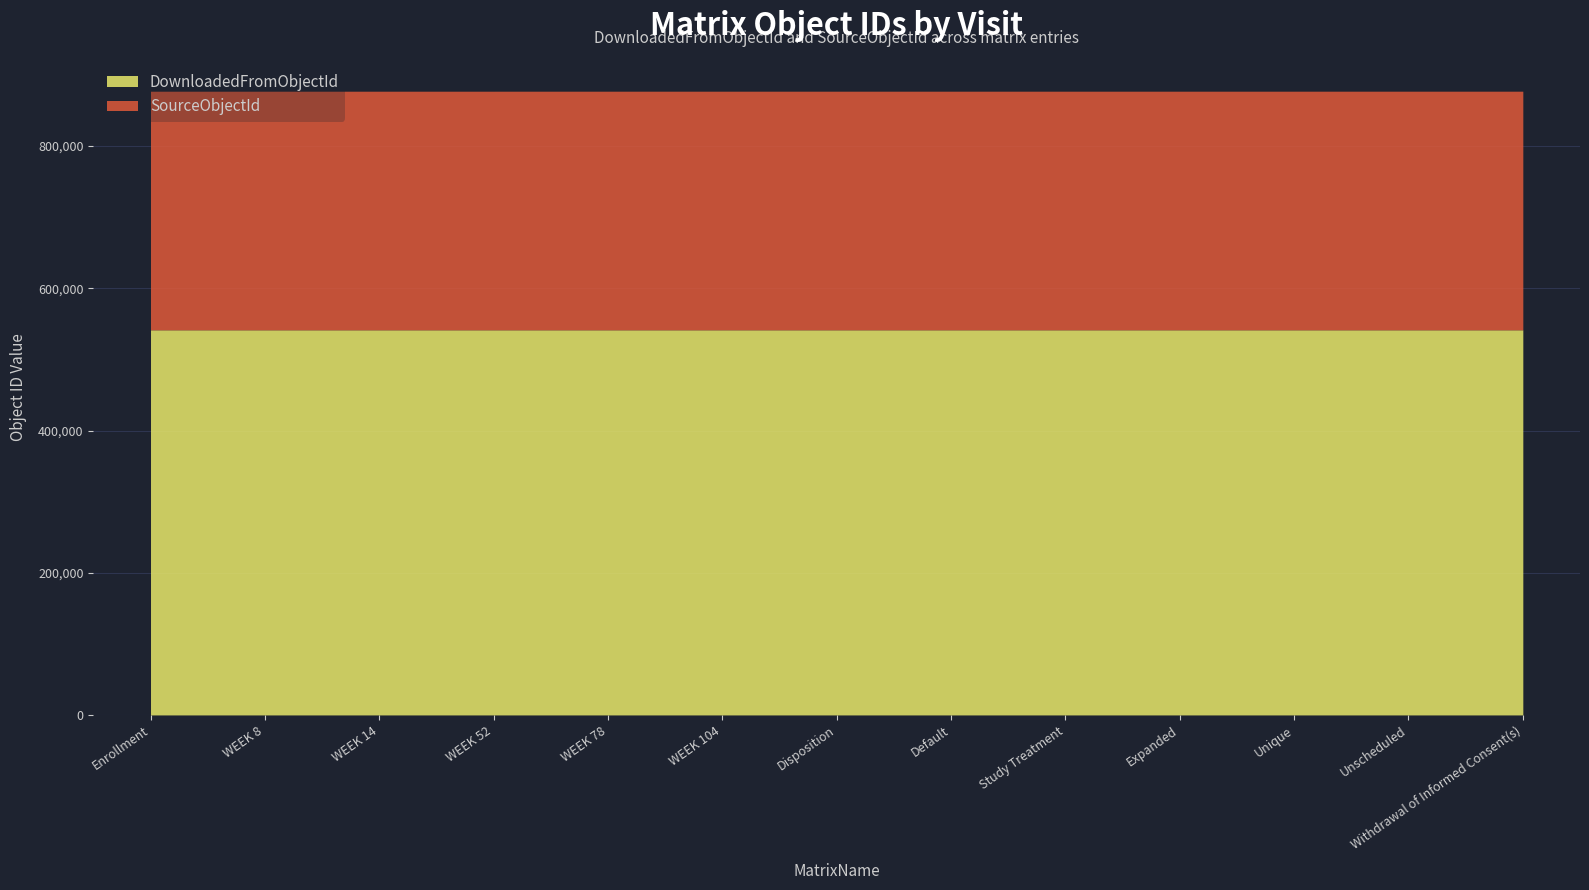

Reading left to right, transcribe all the data shown in this chart.

DownloadedFromObjectId: 541661	541662	541664	541666	541668	541670	541672	541674	541675	541676	541677	541678	541679
SourceObjectId: 877244	877246	877250	877254	877258	877262	877266	877270	877272	877274	877276	877278	877280